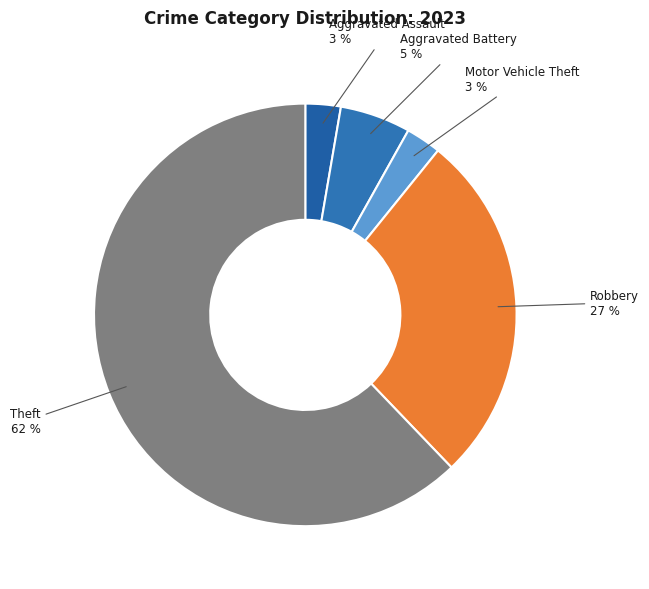

Is there a majority slice in this chart?

Yes